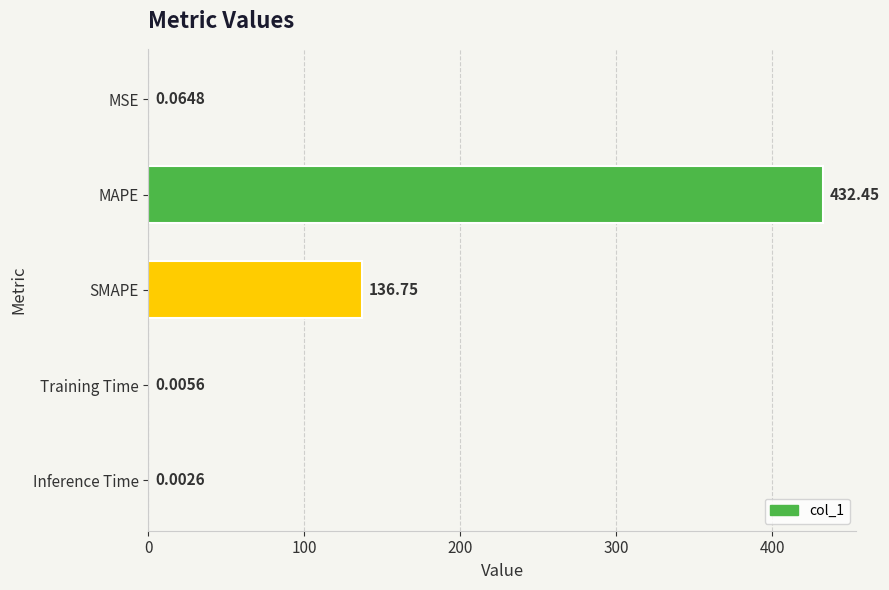

Which category has the highest value across all series?

MAPE